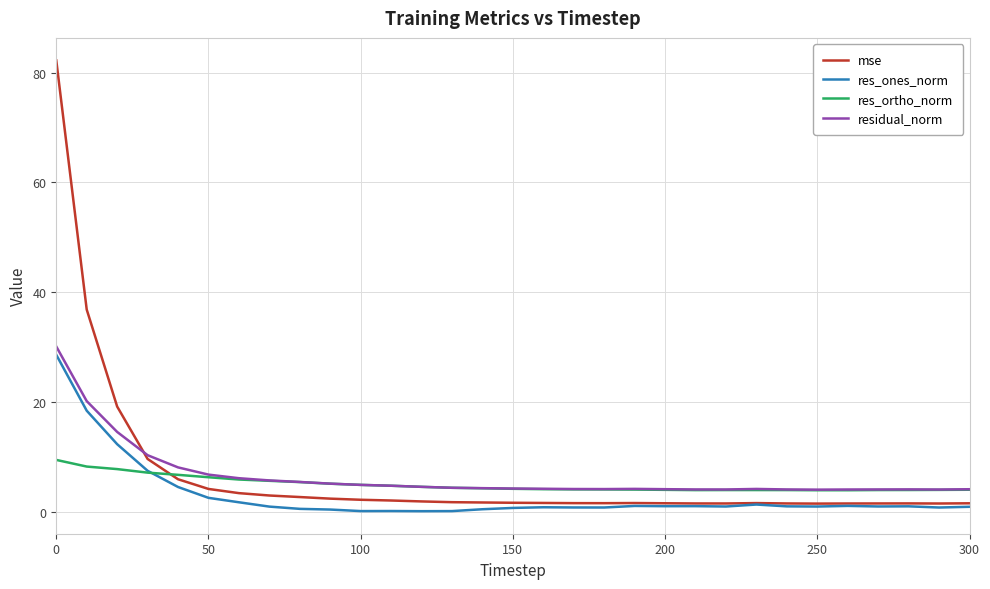

What is the highest value of the res_ortho_norm series?

9.4